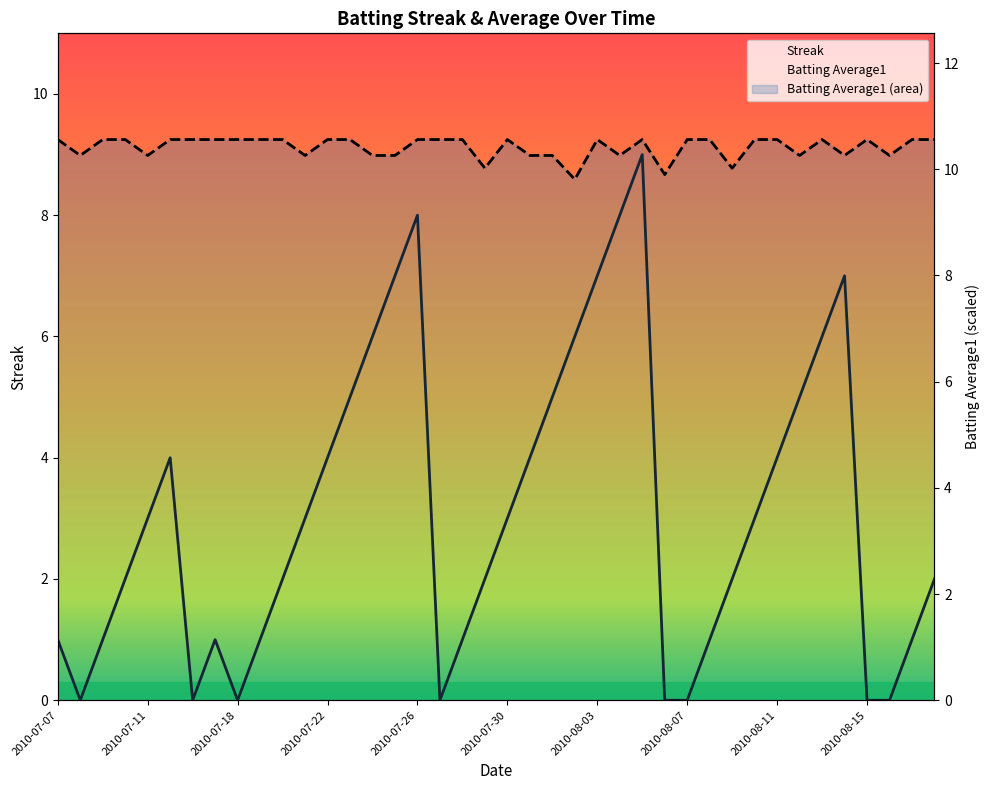

At which label is Streak closest to 4?

2010-07-15